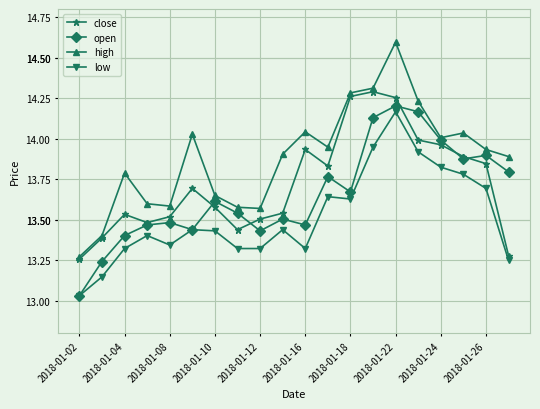

Rank the series by their maximum value, from highest to lowest.

high, close, open, low